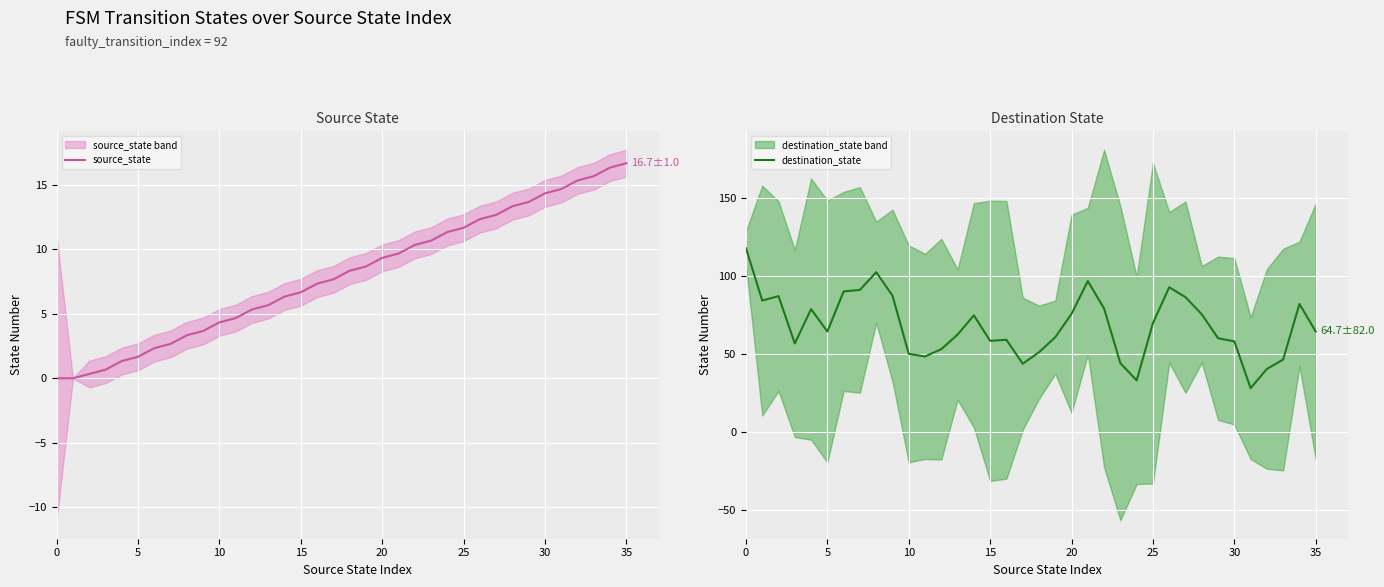

What is the total value across all series at 26?

105.3